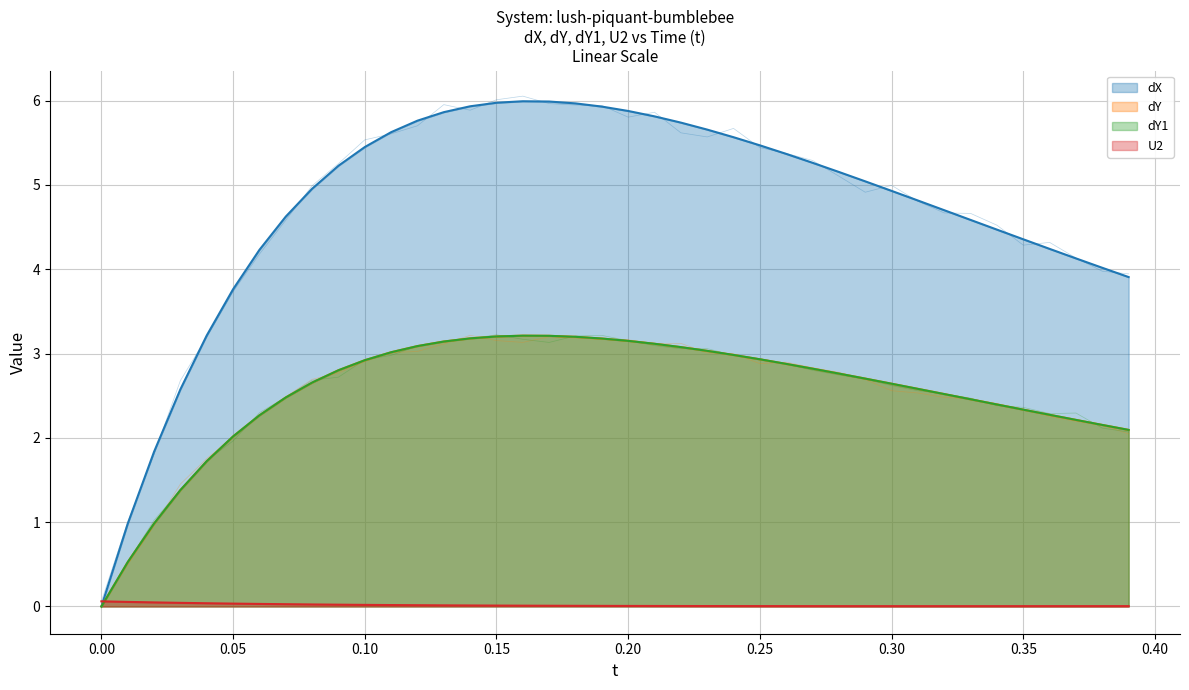

At which category is the sum across all series the highest?

16